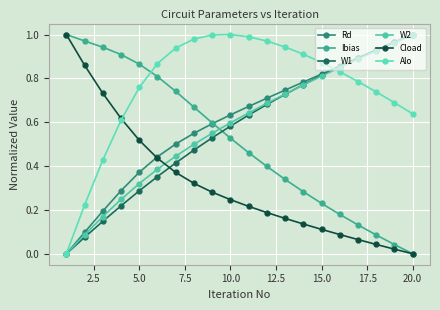

What is the difference between the maximum and minimum values in the Cload series?

1.0